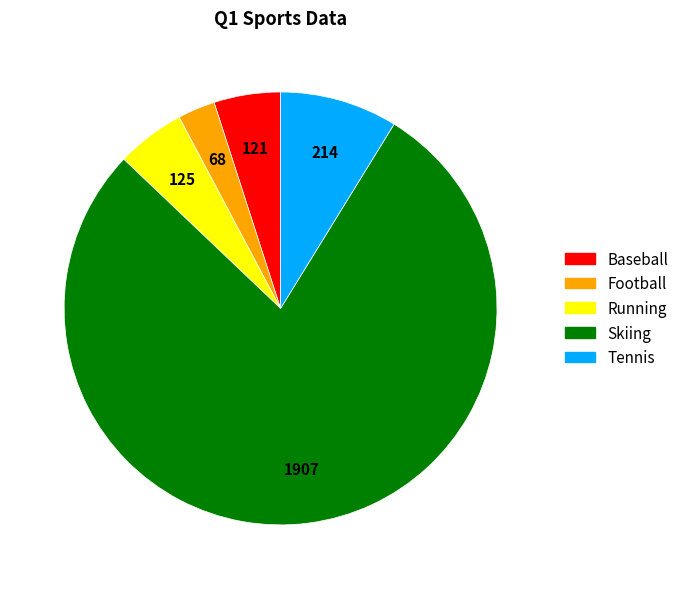

True or false: Tennis accounts for 9% of the total.

True